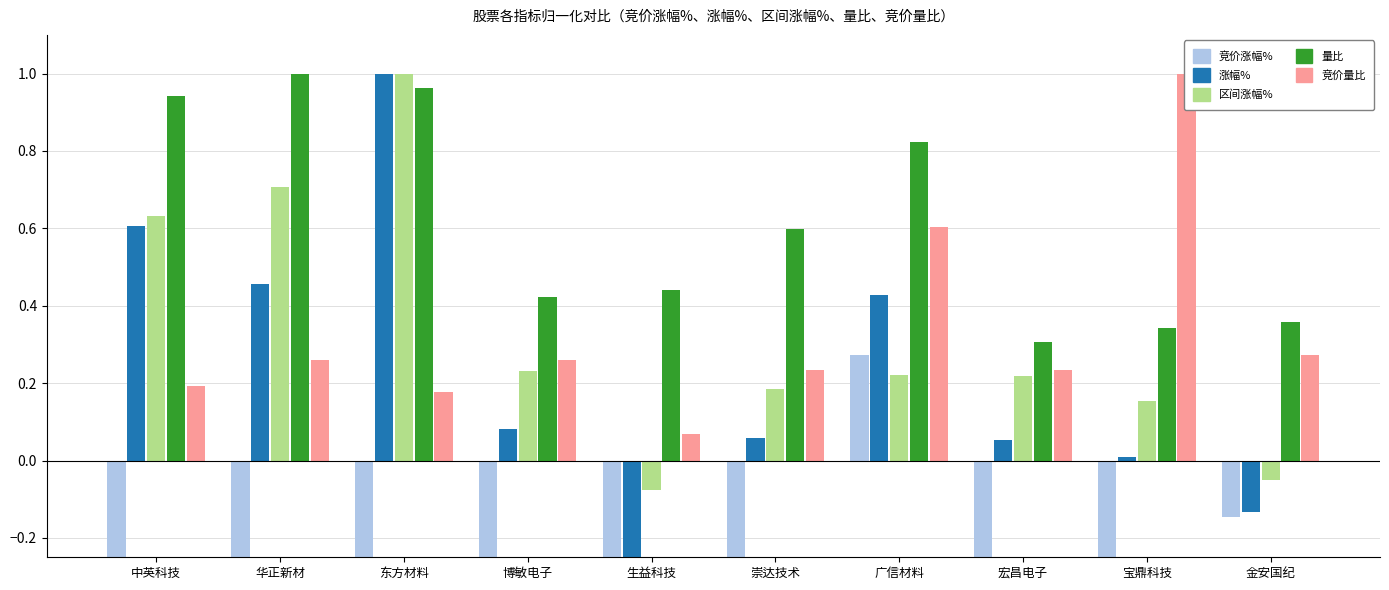

The value of 竞价涨幅% at 金安国纪 is -0.1. True or false?

True